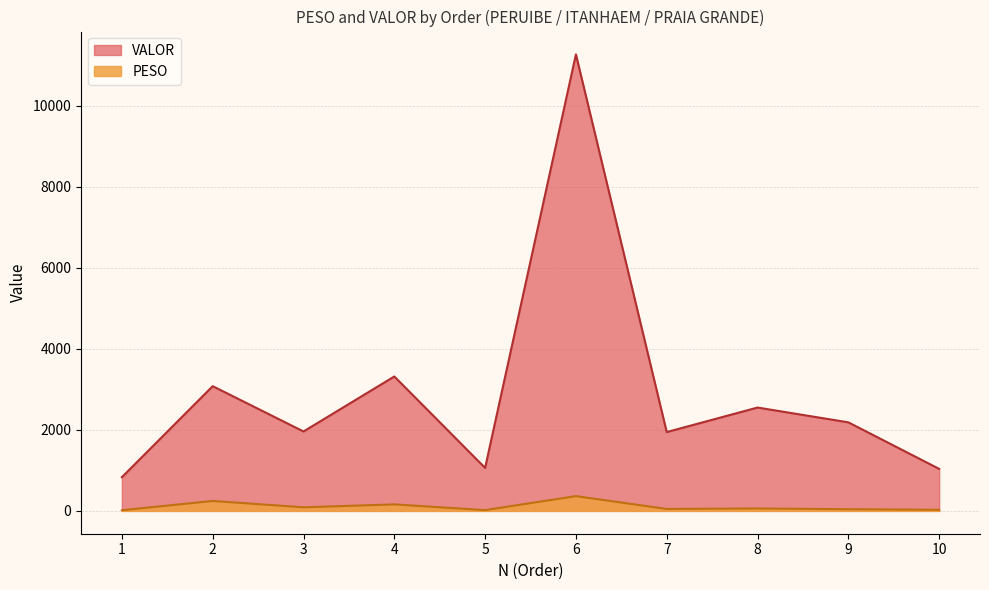

Which has a higher value, 8 or 10?

8